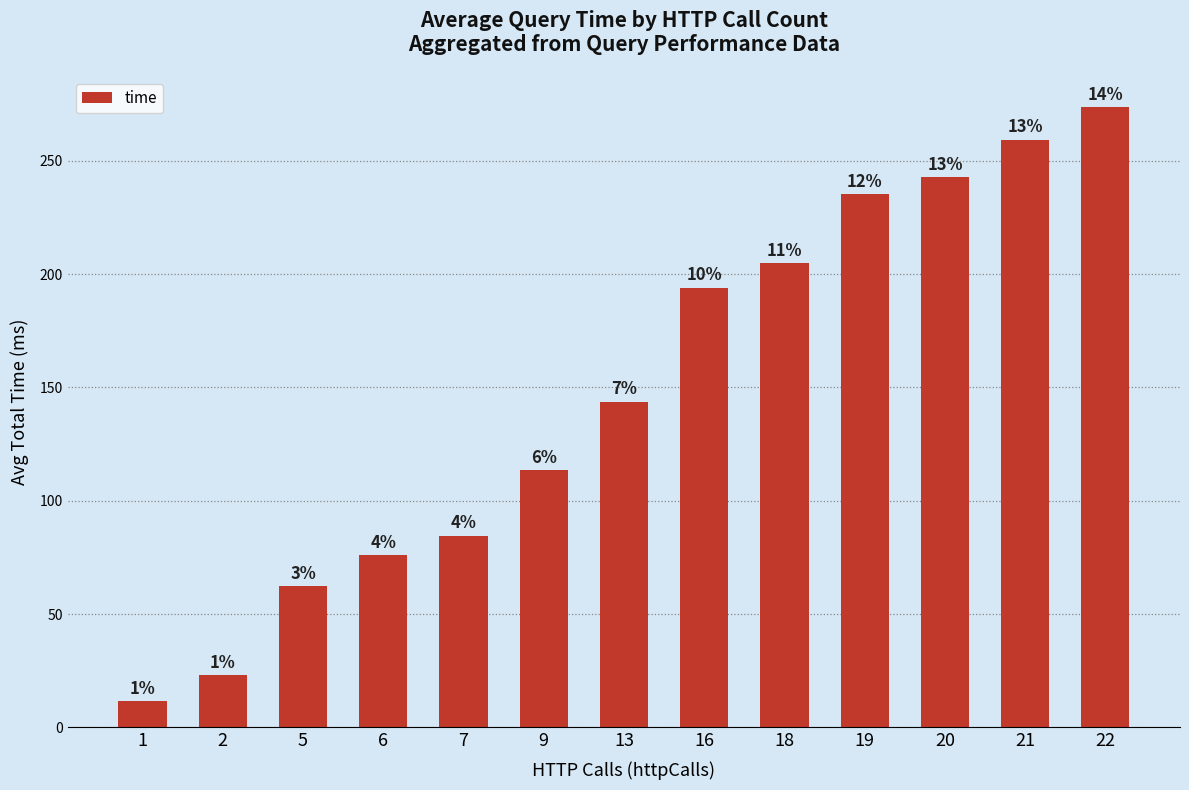

Reading left to right, transcribe all the data shown in this chart.

11.4	23.1	62.3	75.9	84.6	113.6	143.7	194.0	204.8	235.3	242.9	259.4	273.6